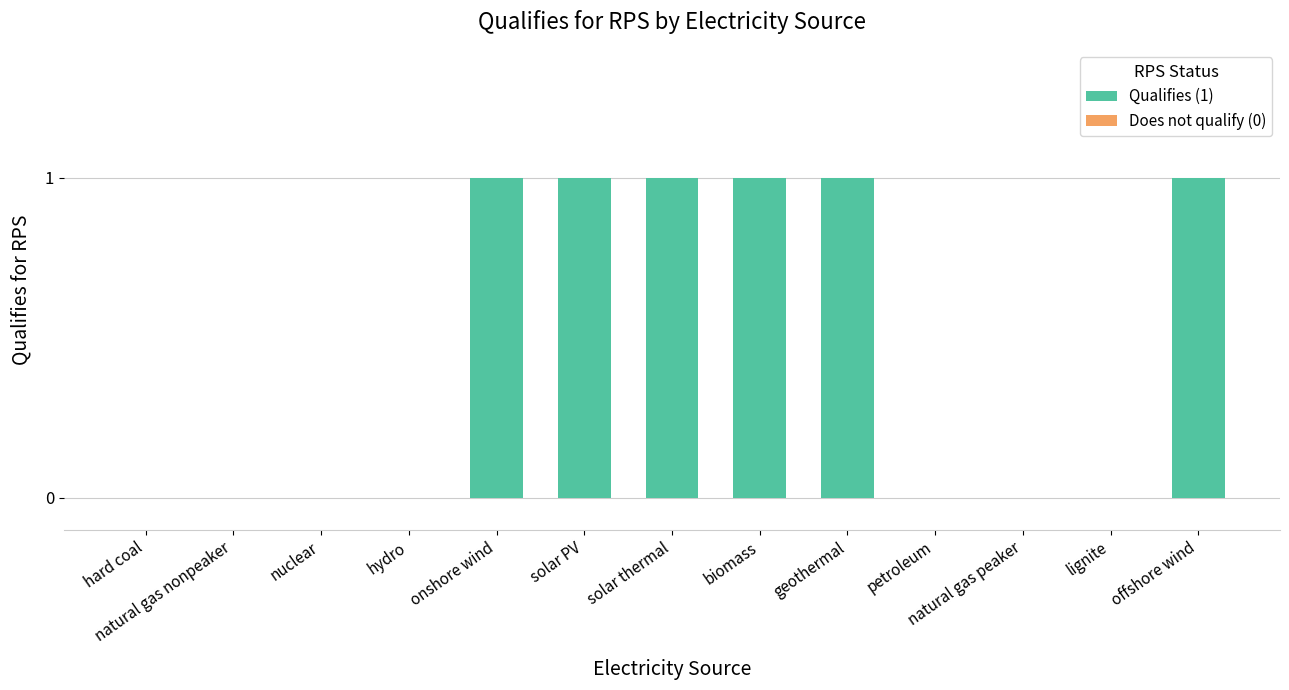

How many values are between 0 and 1?

13